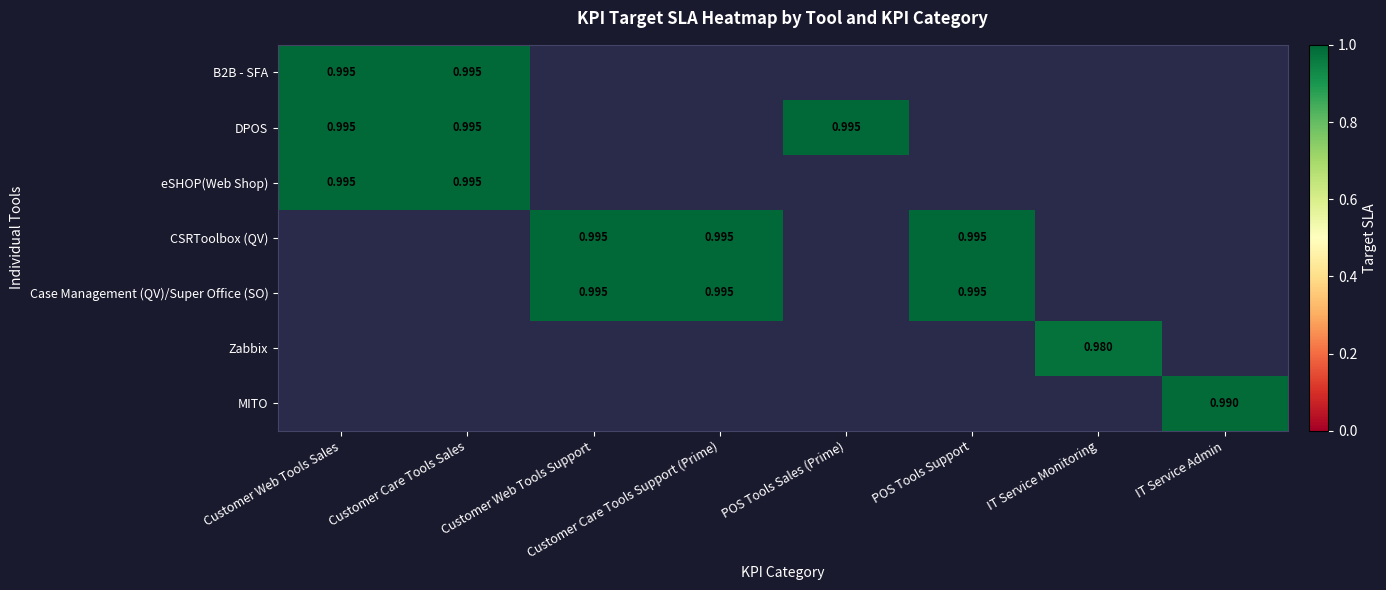

Count the number of data series in this chart.

7